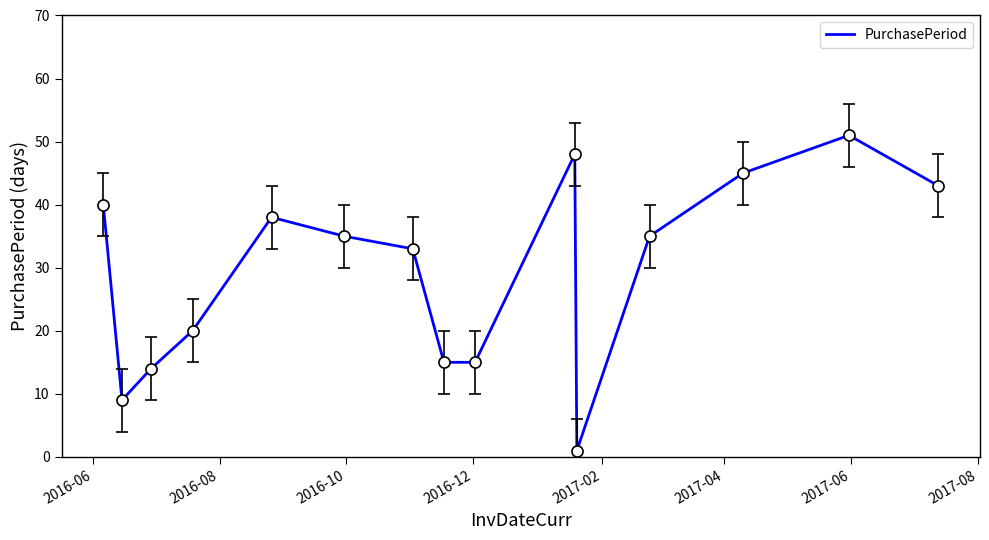

What is the maximum value shown in the chart?

51